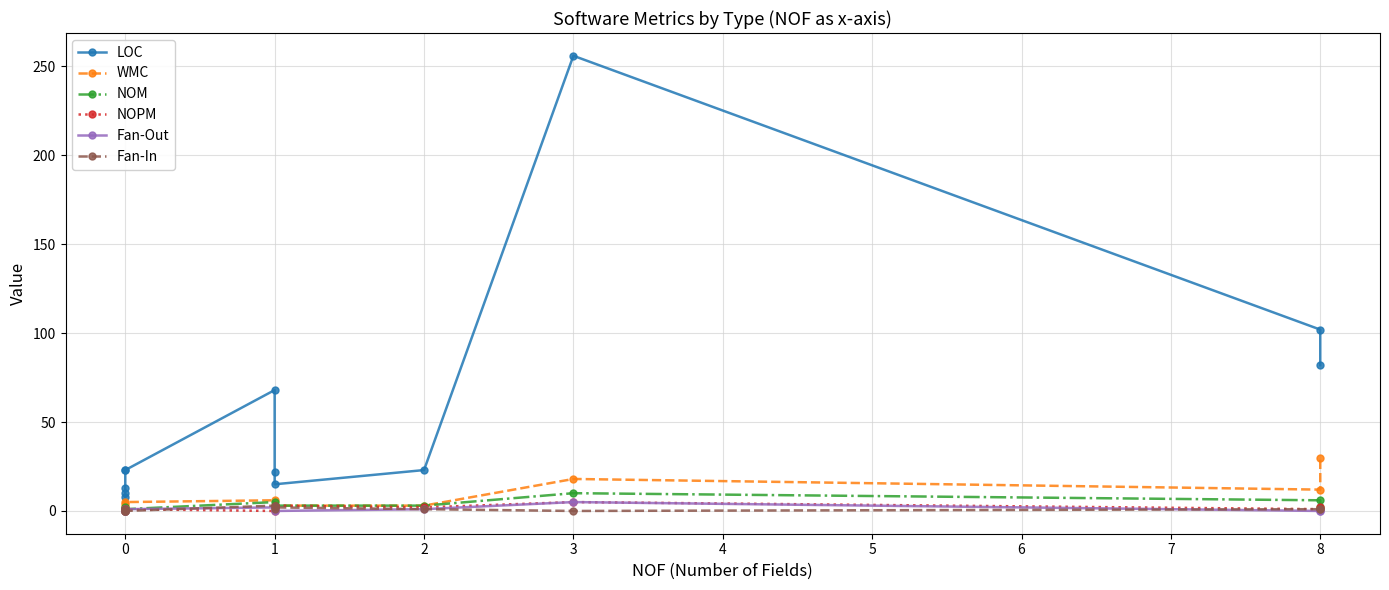

Where does the LOC series first go above 23?

1